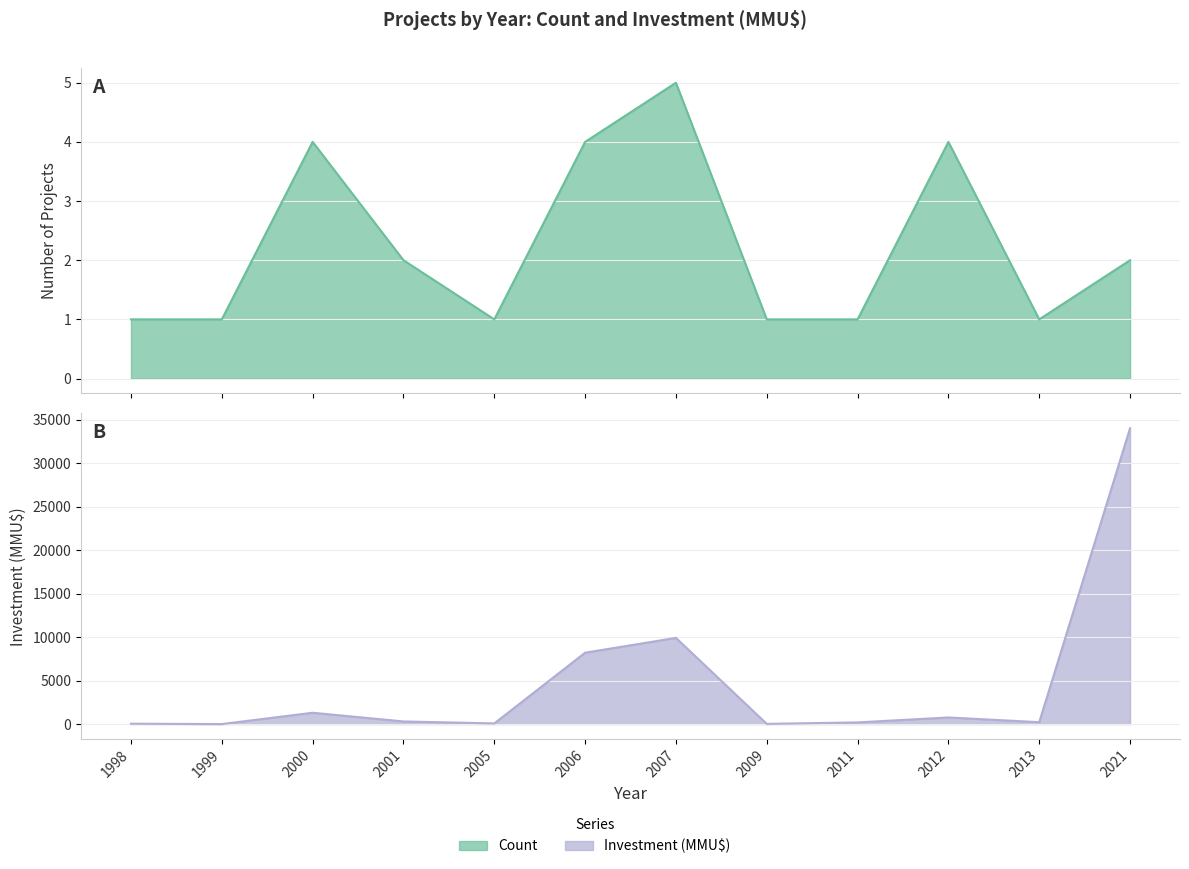

Reading right to left, list all the values displayed in this chart.

Count: 2	1	4	1	1	5	4	1	2	4	1	1
Investment: 34000	216	756	190	22	9904	8200	72	300	1300	0	40